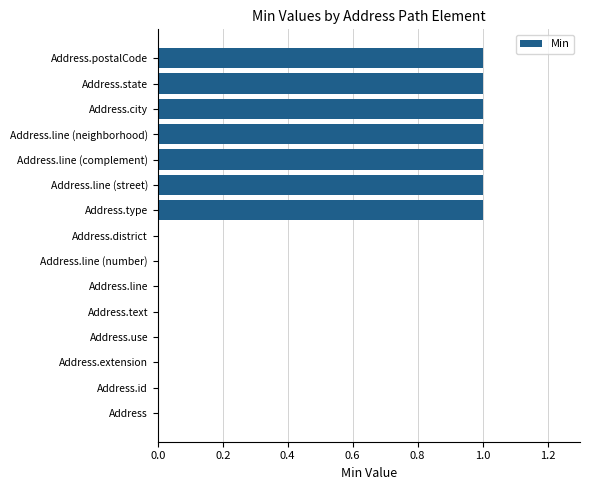

True or false: the data shows 0 at Address.city.

False